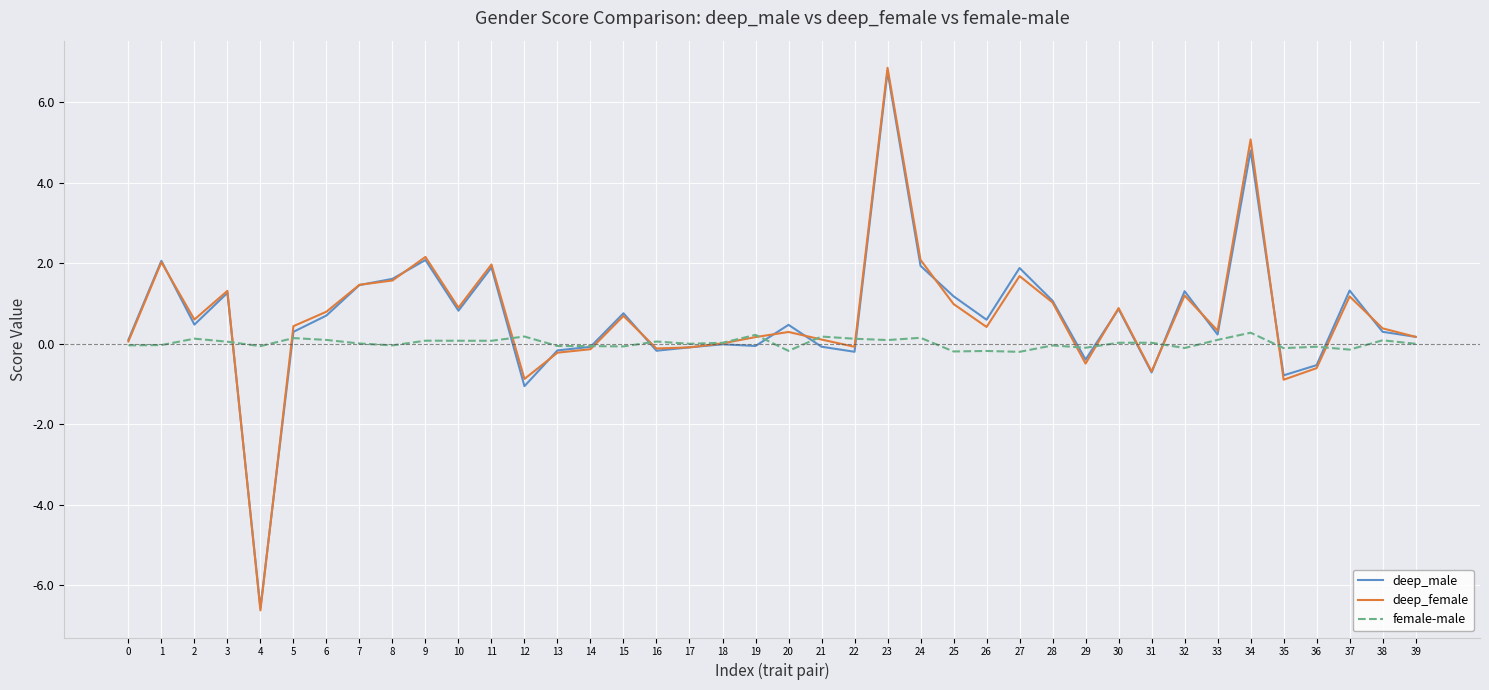

At which category is the sum across all series the highest?

23